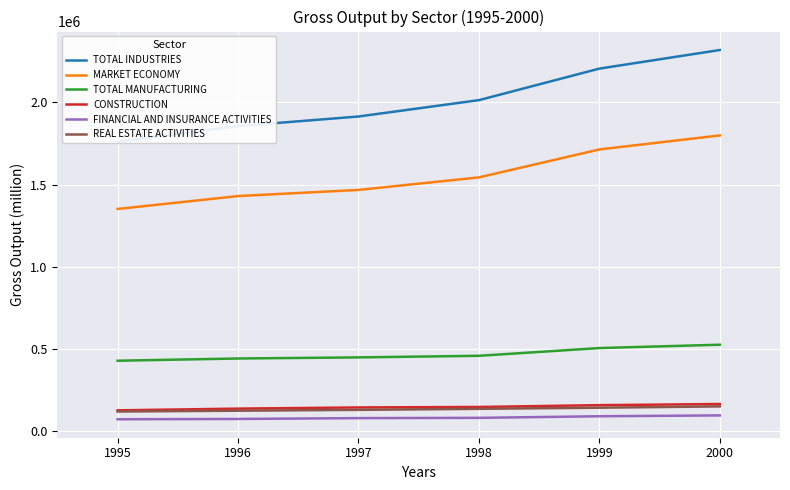

True or false: MARKET ECONOMY and REAL ESTATE ACTIVITIES cross at least once.

False